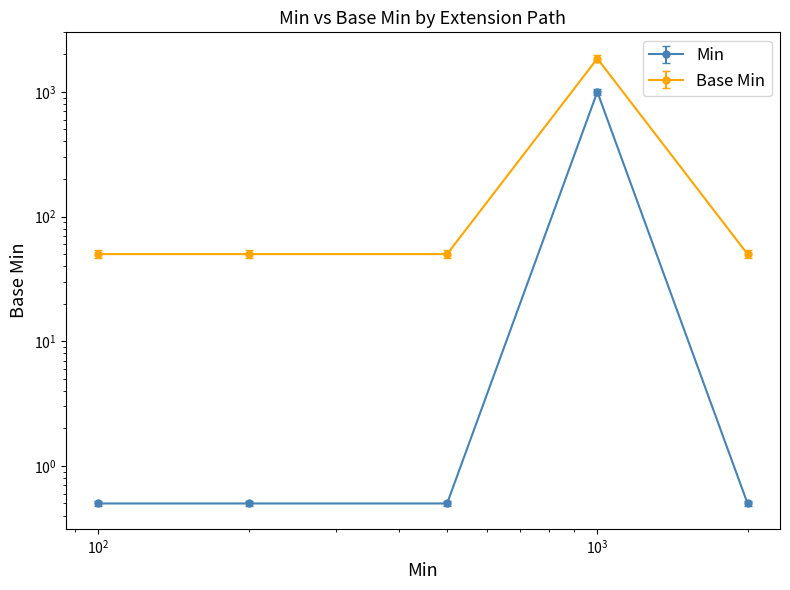

List the series in order of their overall mean, lowest first.

Min, Base Min